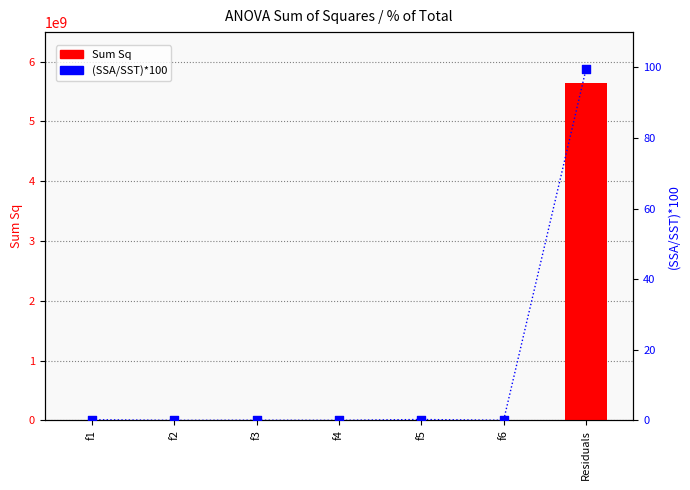

Which series has the widest spread of Y values?

Sum Sq